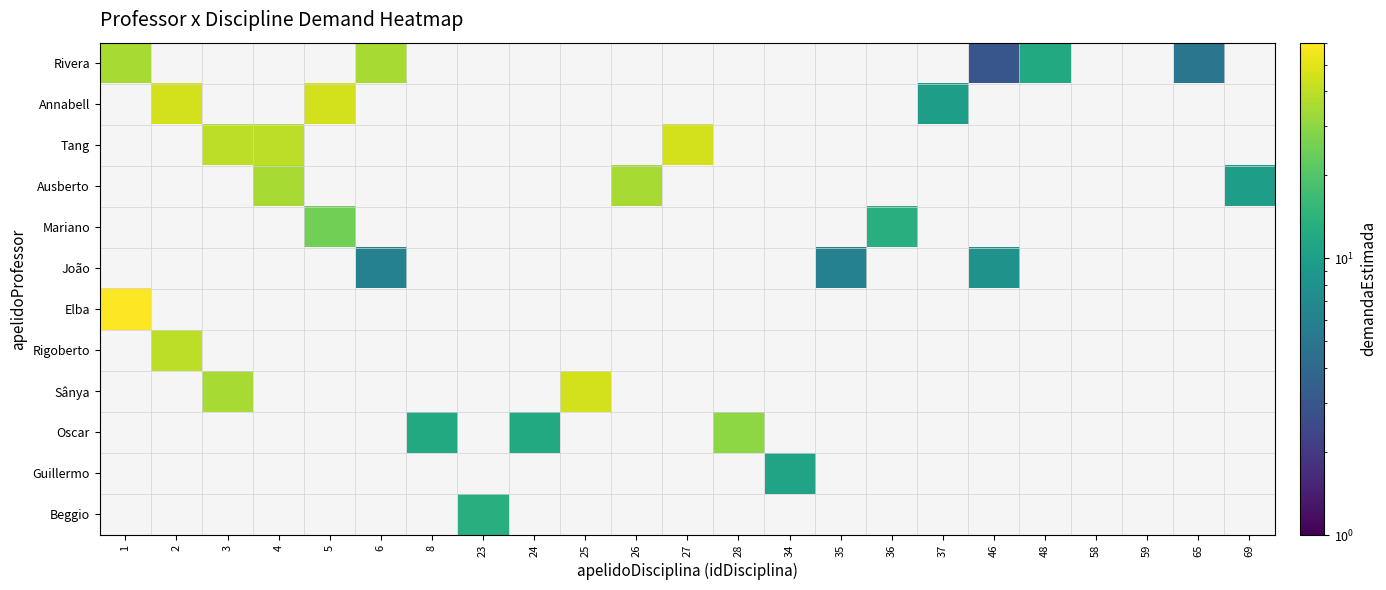

What is the total value across all series at 27?

45